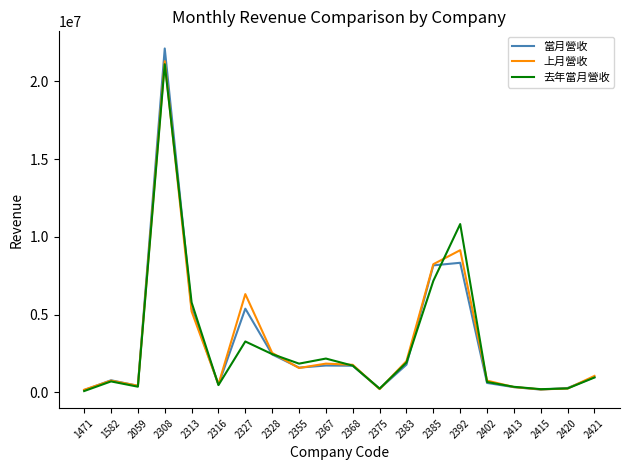

Does the chart display data point markers on the line(s)?

No